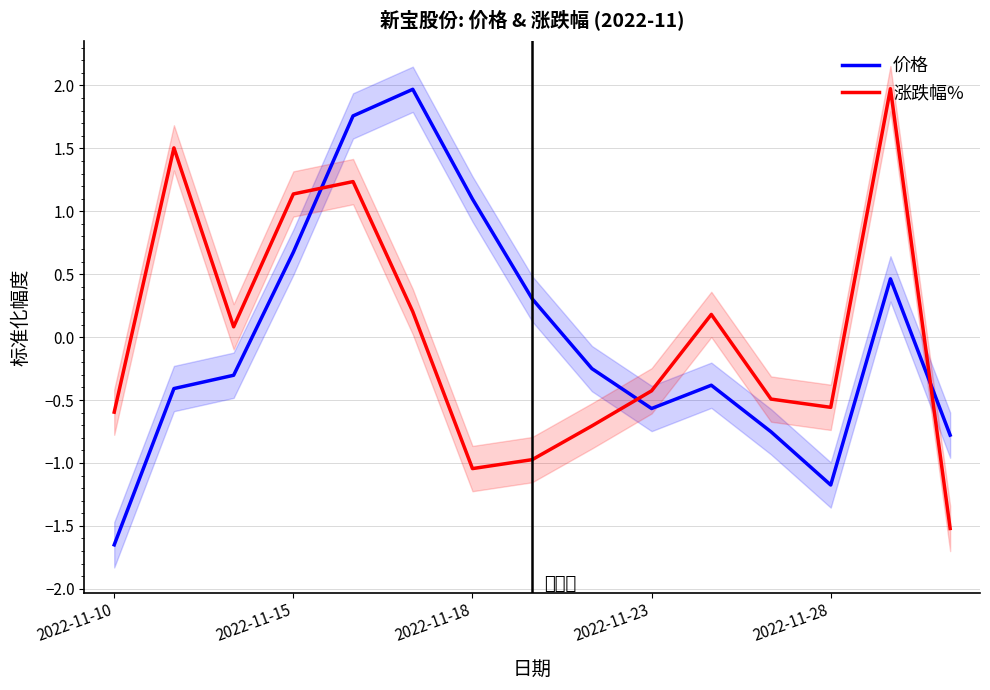

The value of 价格 at 2022-11-10 is -1.7. True or false?

True